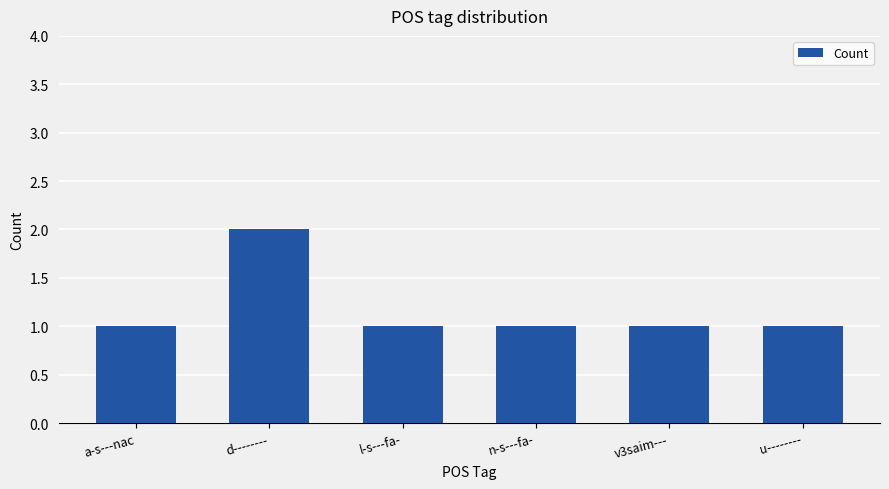

What is the difference between the maximum and minimum values?

1